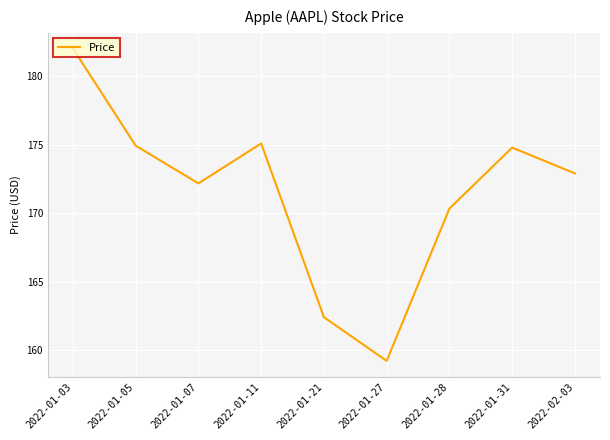

What is the average value?

171.5